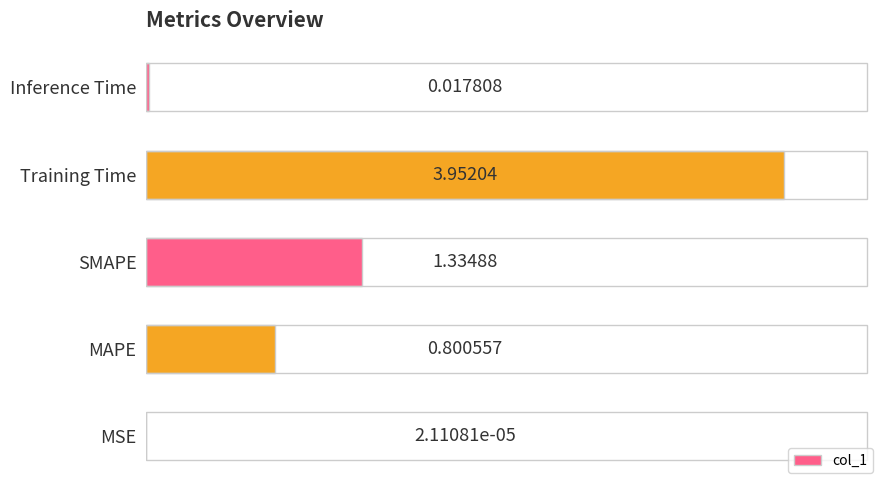

At which category does the chart reach its peak across all series?

Training Time